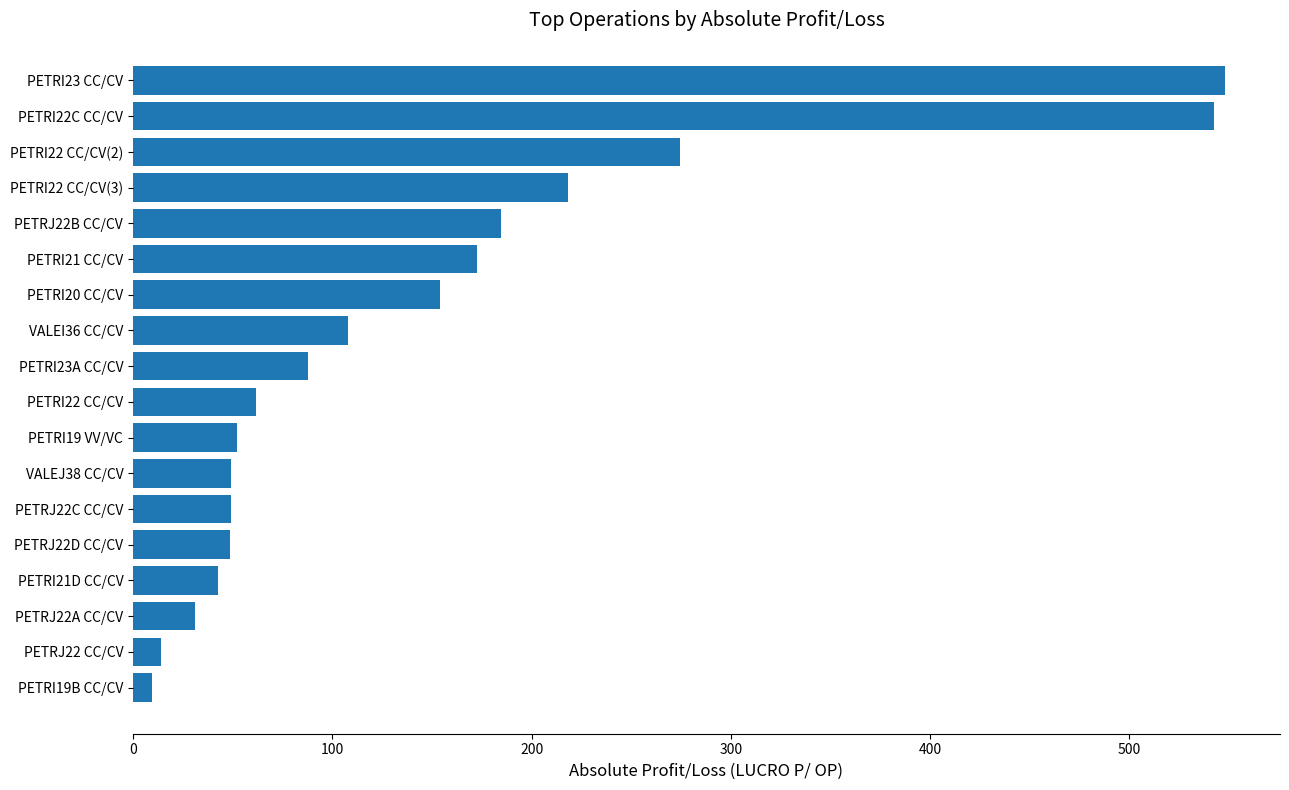

How many values are below 87?

9